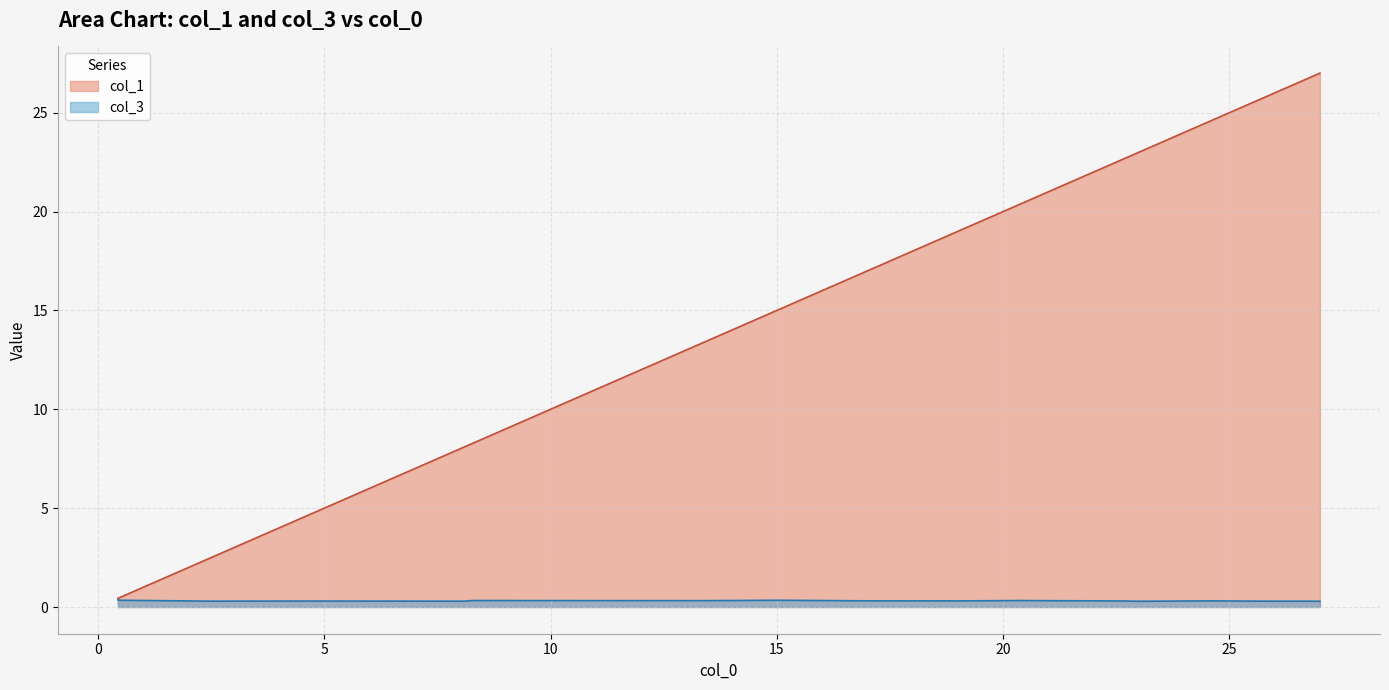

List the series in order of their overall mean, highest first.

col_1, col_3